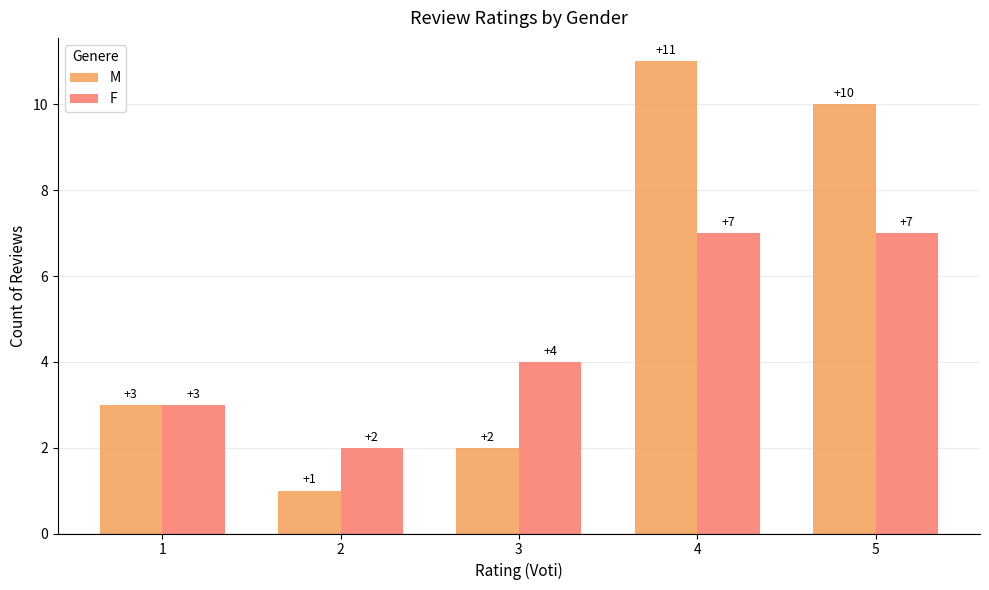

Does the chart contain any negative values?

No